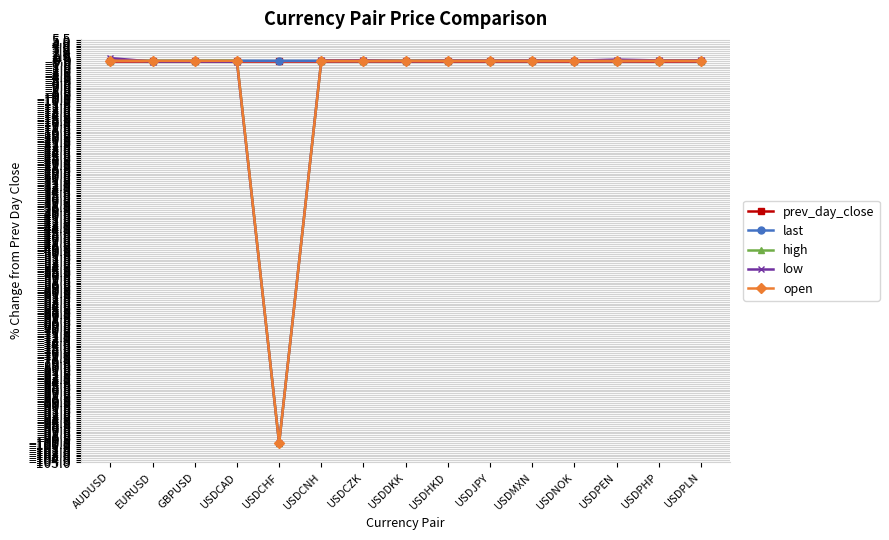

What is the sum of the low values at GBPUSD and USDMXN?

-0.1